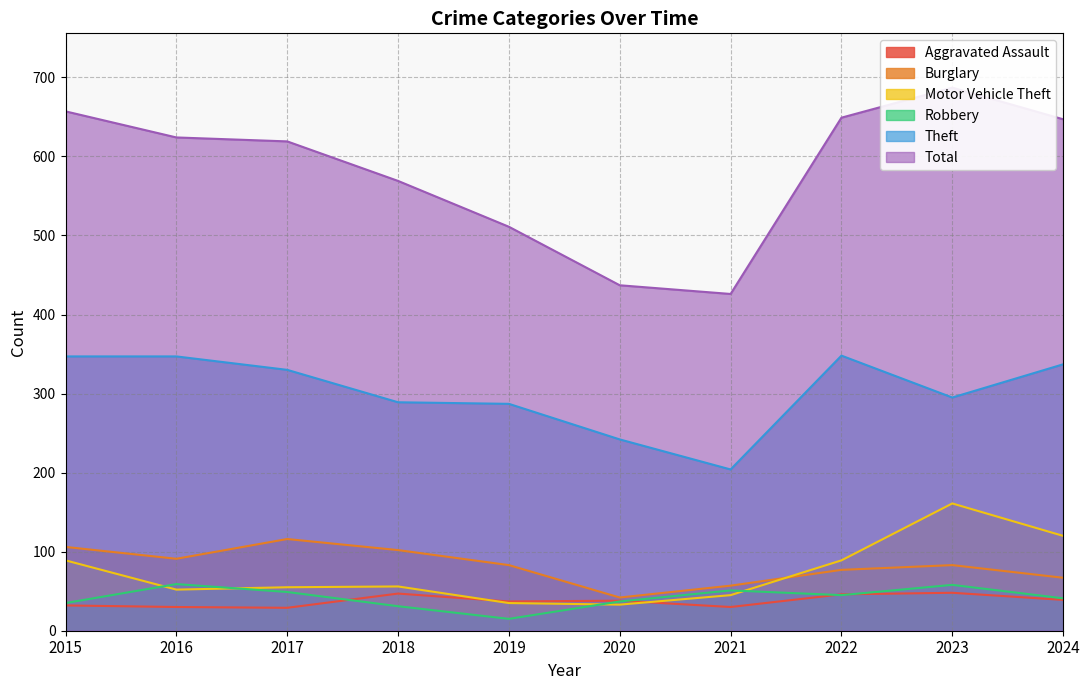

Reading left to right, extract all data points from this chart.

Aggravated Assault: 2015=32	2016=30	2017=29	2018=47	2019=37	2020=38	2021=30	2022=46	2023=48	2024=39
Burglary: 2015=106	2016=91	2017=116	2018=102	2019=83	2020=42	2021=57	2022=77	2023=83	2024=67
Motor Vehicle Theft: 2015=89	2016=52	2017=55	2018=56	2019=35	2020=33	2021=45	2022=89	2023=161	2024=120
Robbery: 2015=35	2016=59	2017=49	2018=31	2019=15	2020=37	2021=51	2022=45	2023=58	2024=41
Theft: 2015=347	2016=347	2017=330	2018=289	2019=287	2020=242	2021=204	2022=348	2023=295	2024=337
Total: 2015=657	2016=624	2017=619	2018=569	2019=511	2020=437	2021=426	2022=649	2023=687	2024=647